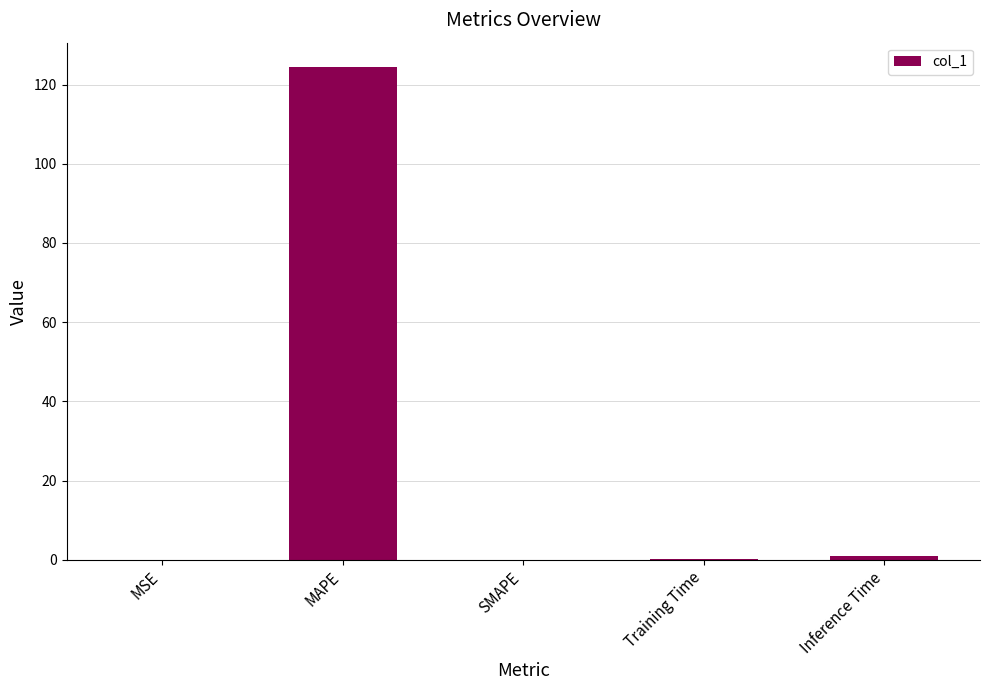

What is the sum of all values?

125.4